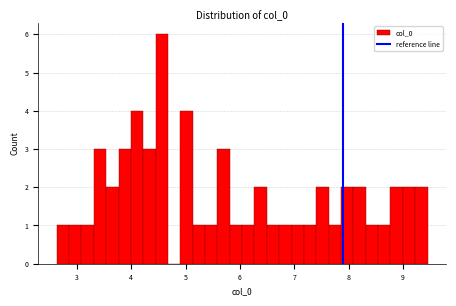

Read against the x-axis, roughly where is the centre of the tallest bar?

4.6